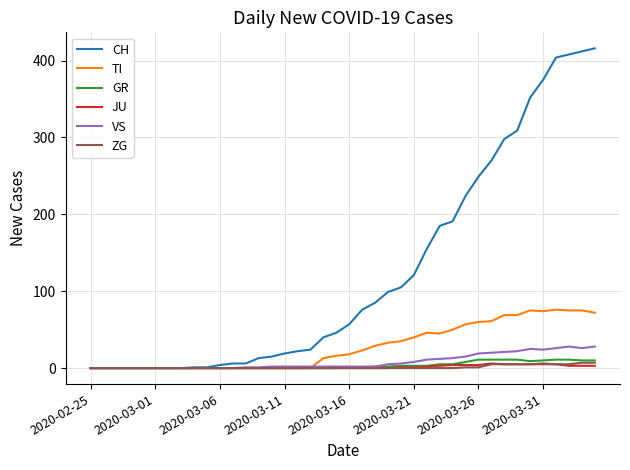

Which series has the widest spread of values?

CH